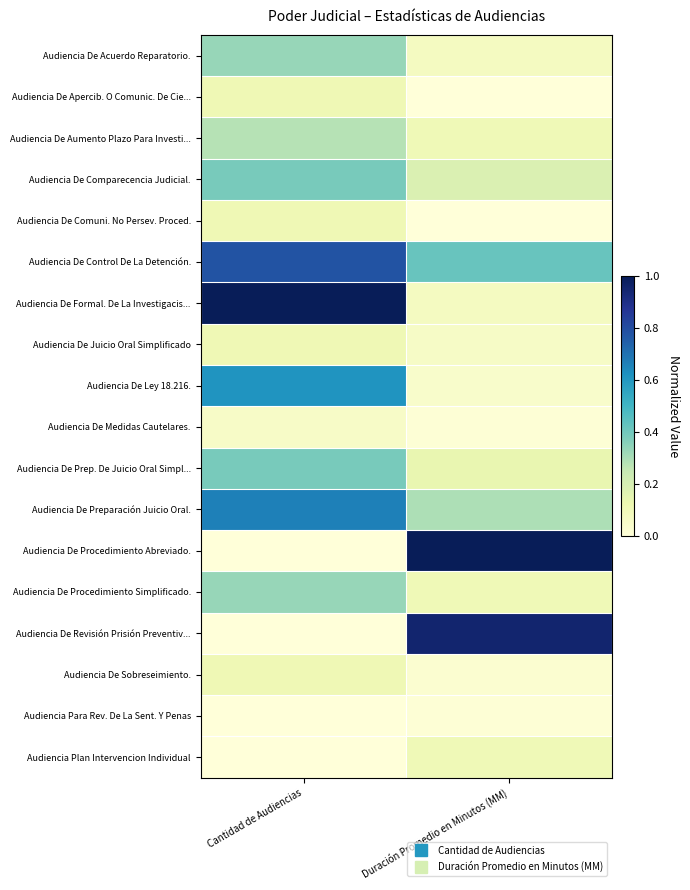

How many distinct data groups are displayed?

18